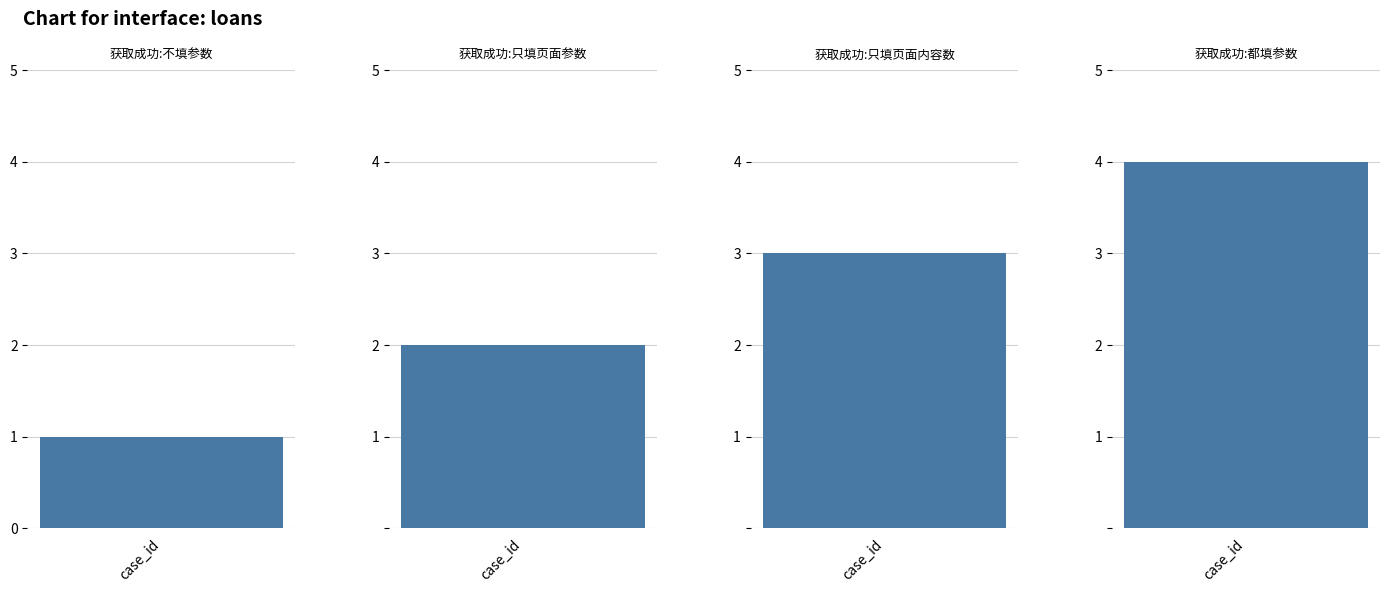

What position from the right is 获取成功:都填参数?

1